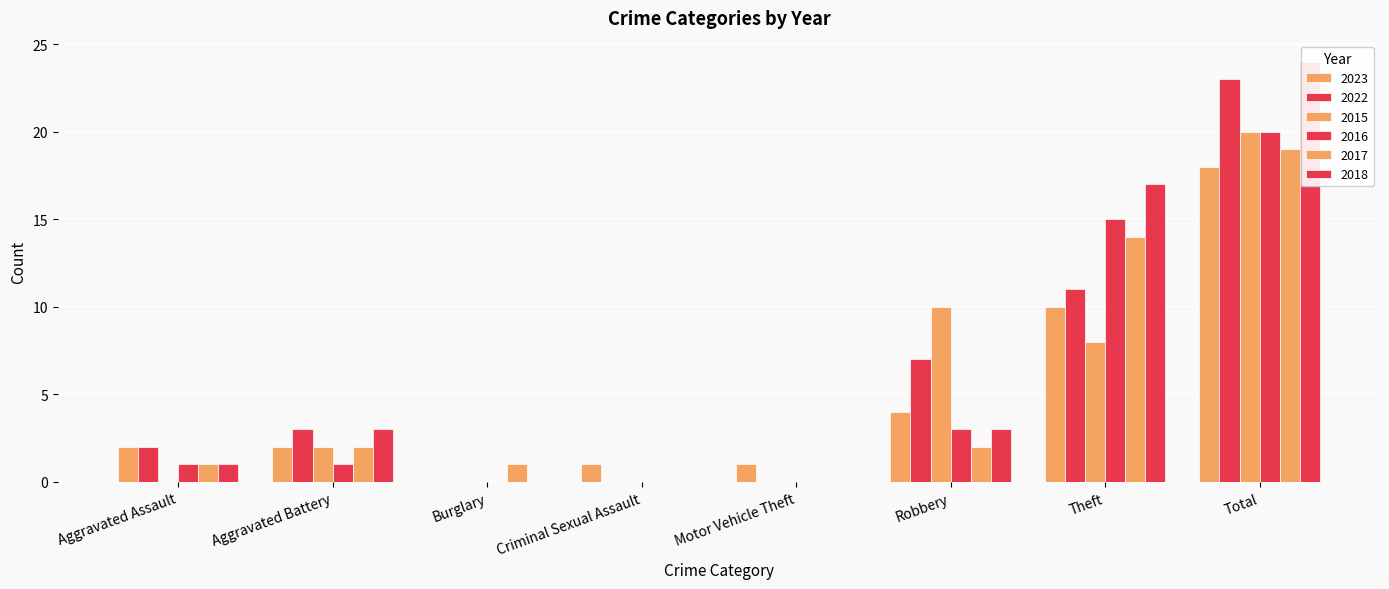

Where does the 2022 series first go above 3?

Robbery